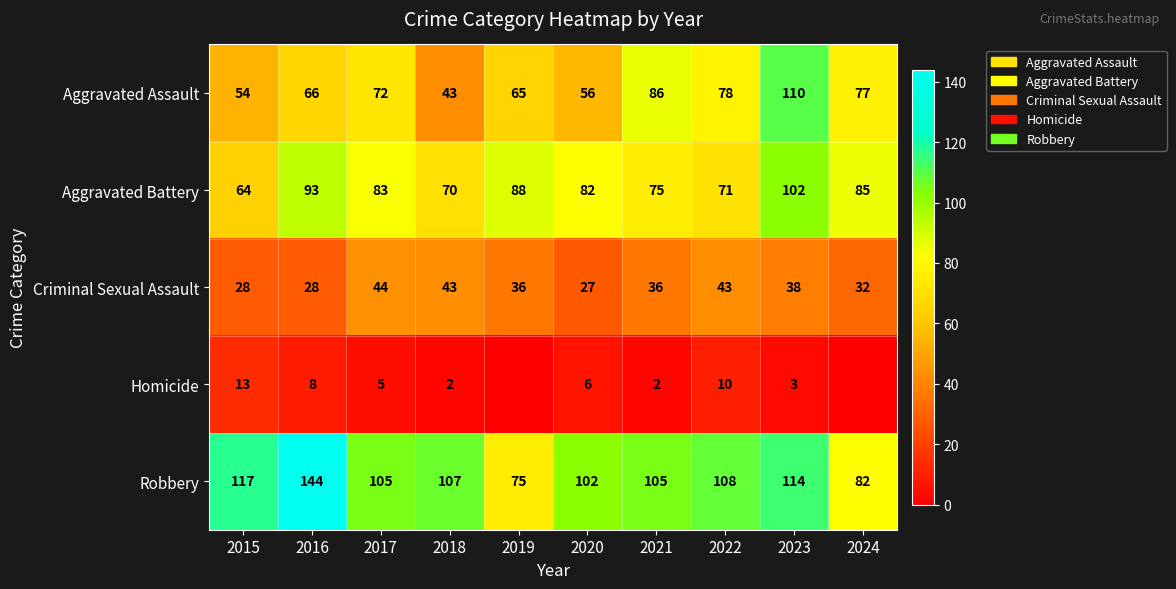

At which category does the chart reach its minimum across all series?

2019